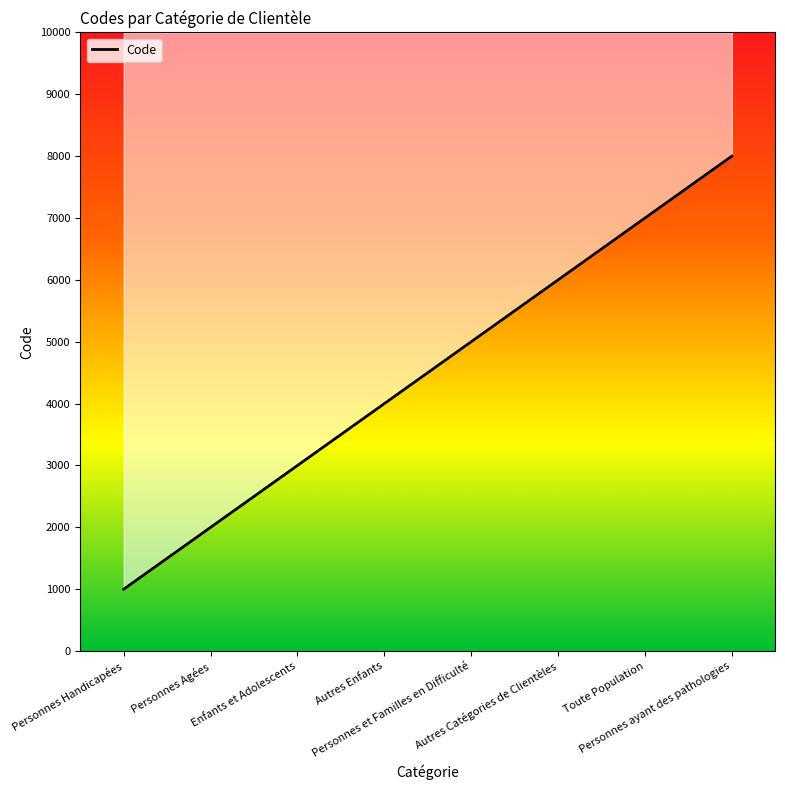

What is the maximum value shown in the chart?

8000